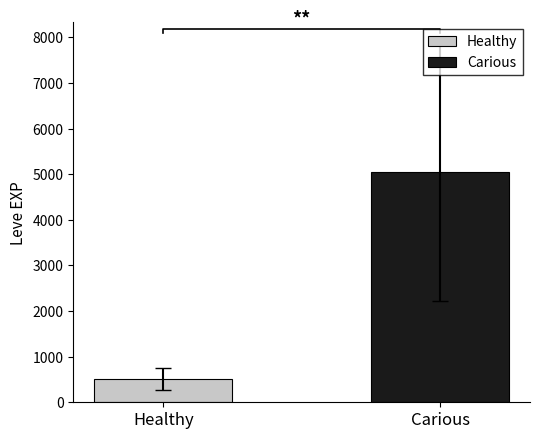

What is the highest value of the Carious series?

5056.7